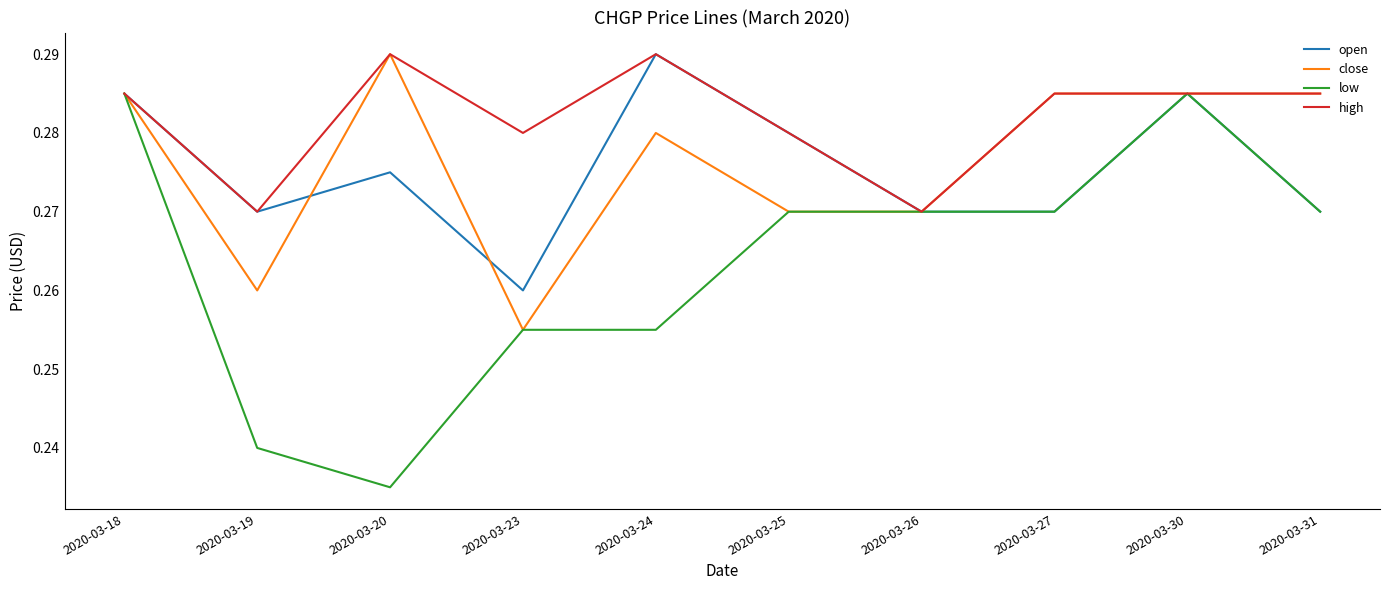

How many close values are between 0 and 1?

10